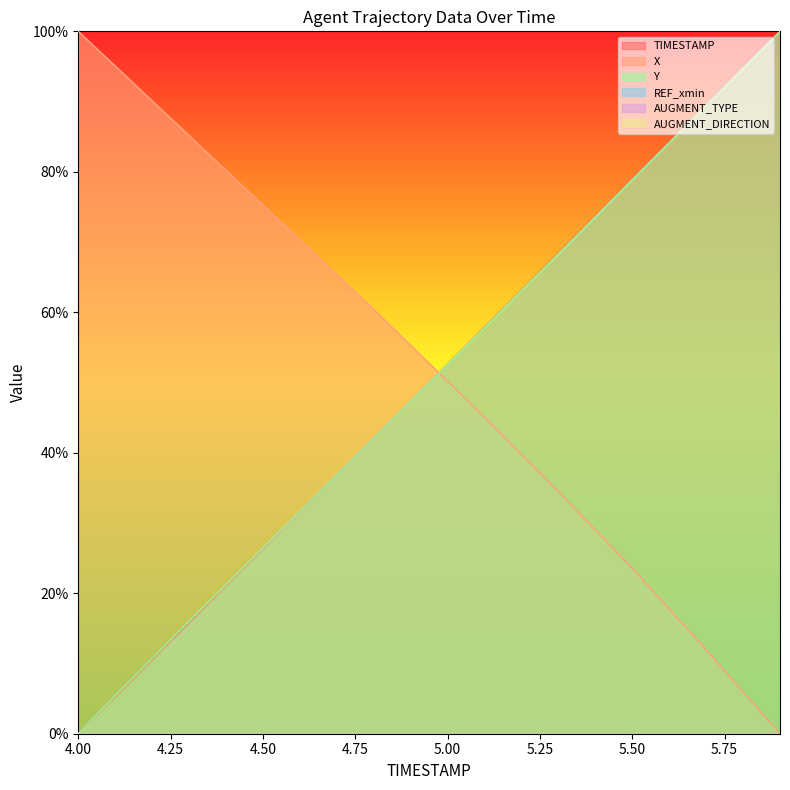

Does the chart display data point markers on the line(s)?

No